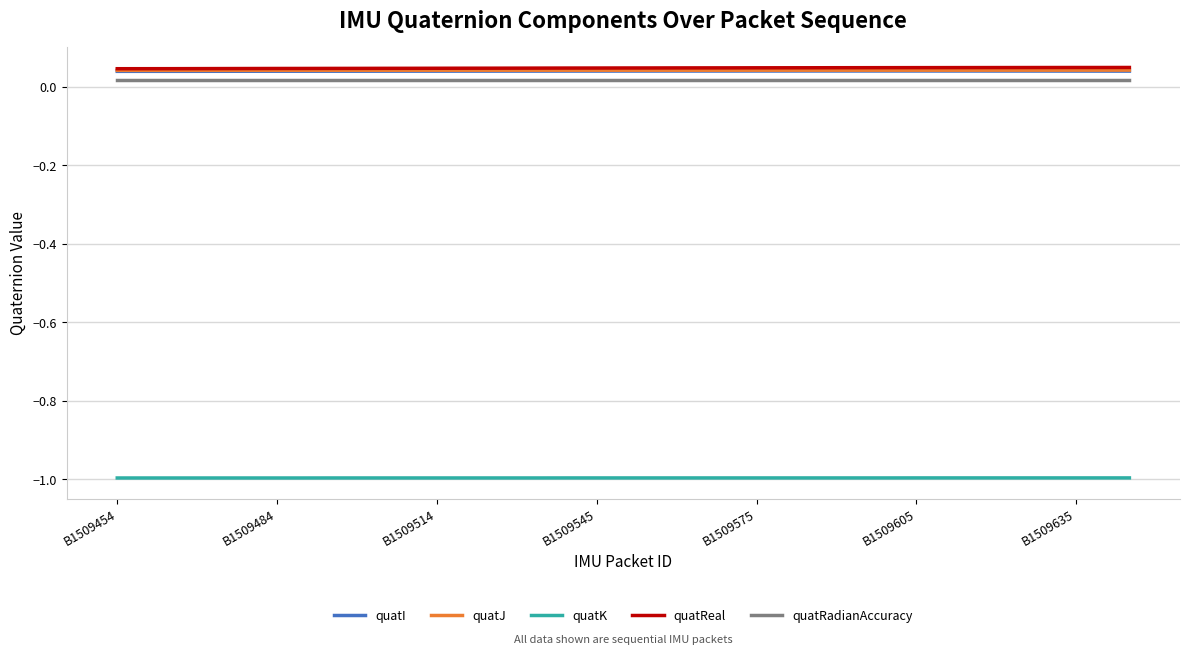

True or false: quatK and quatReal cross at least once.

False